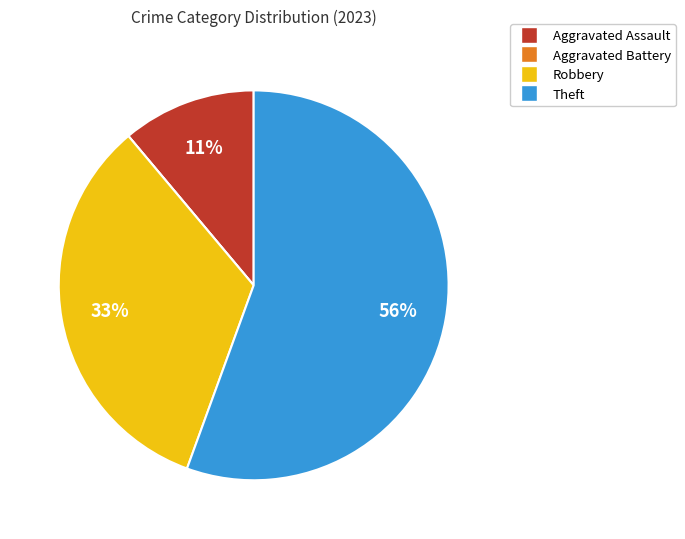

Is Aggravated Assault the majority of the pie?

No